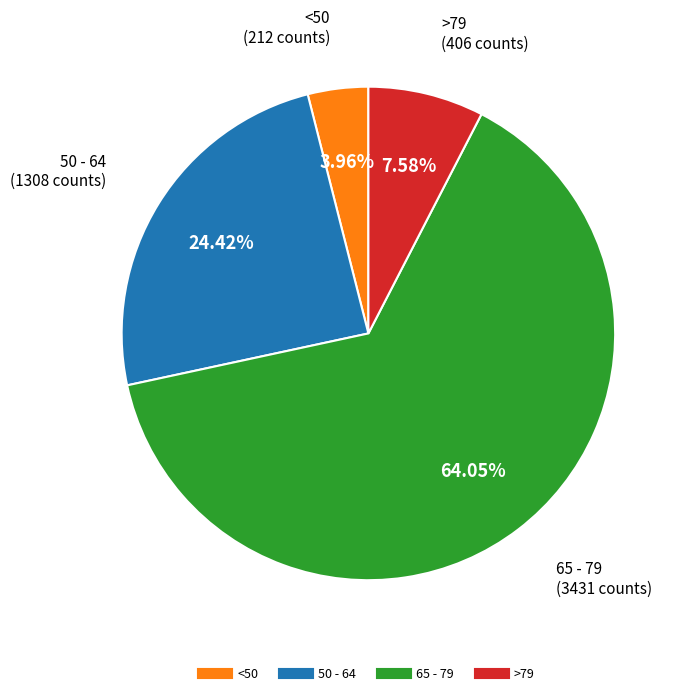

Is there a majority slice in this chart?

Yes